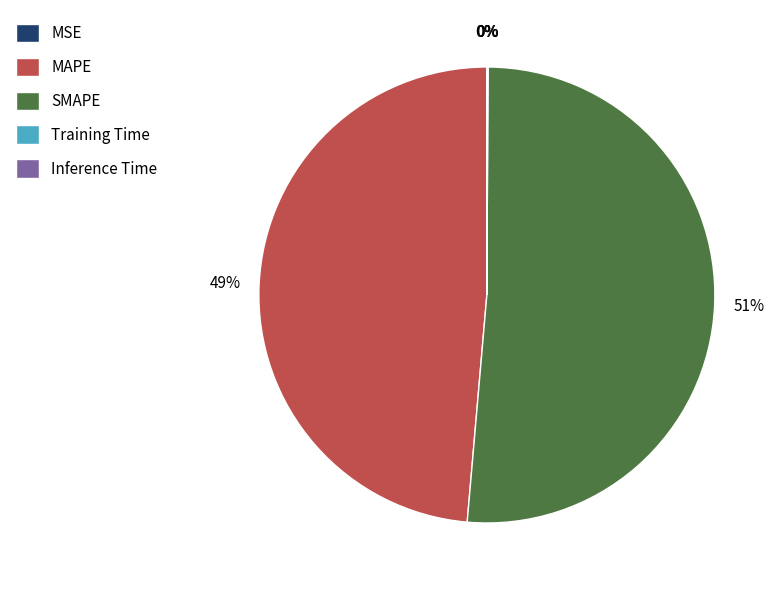

True or false: MAPE accounts for 56% of the total.

False